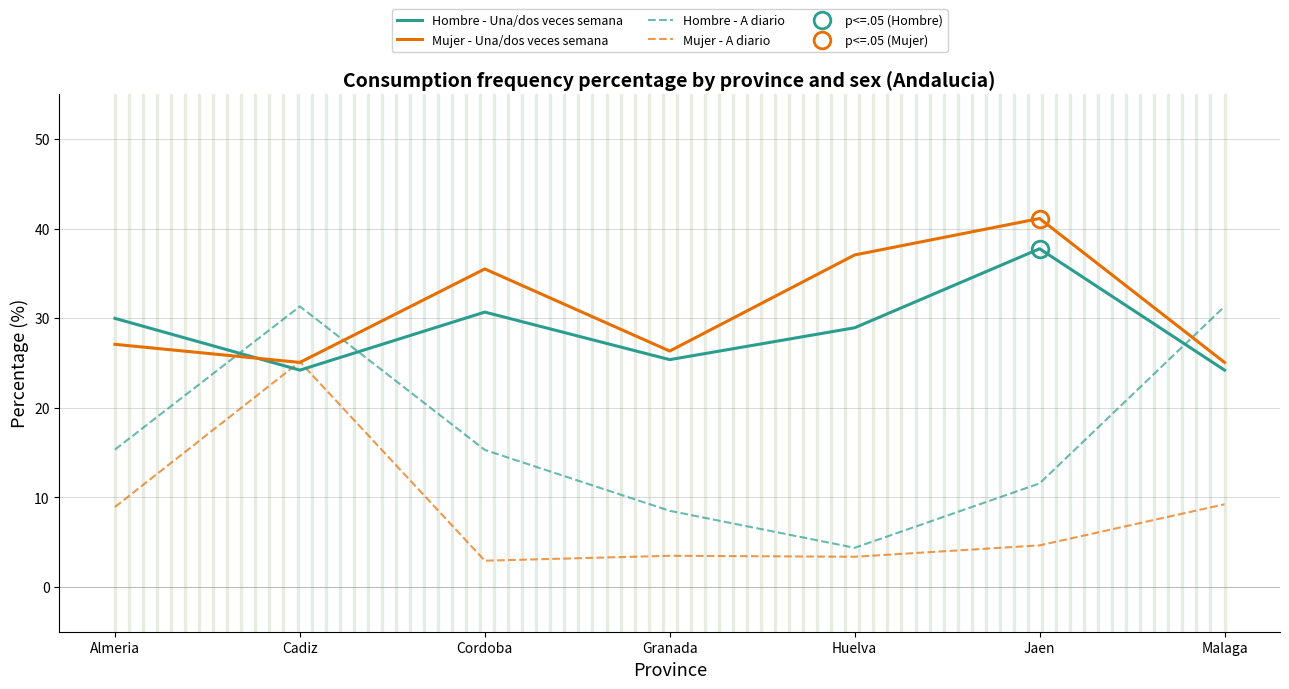

Which has a higher value, Almeria or Cadiz?

Almeria